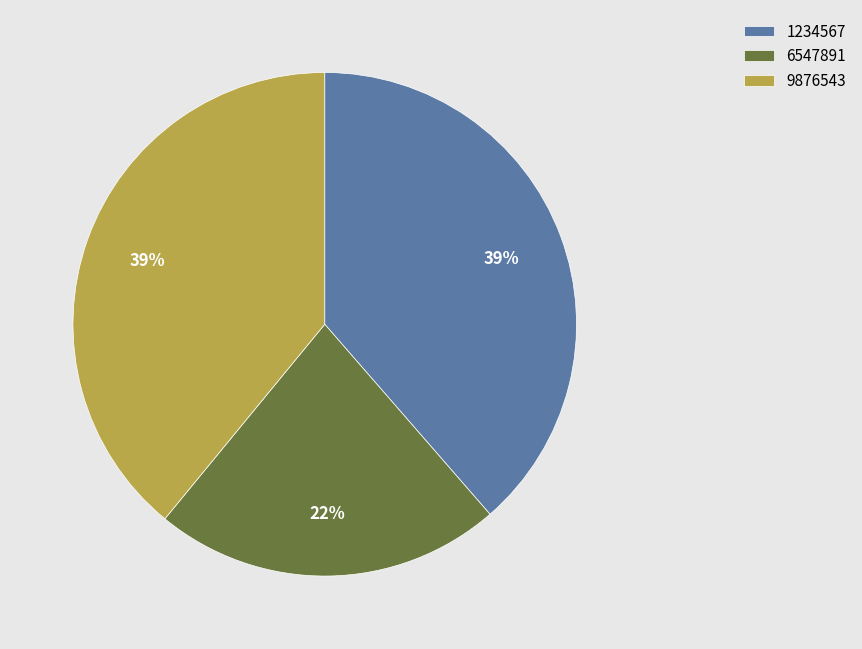

The 6547891 slice represents 11% of the pie. True or false?

False